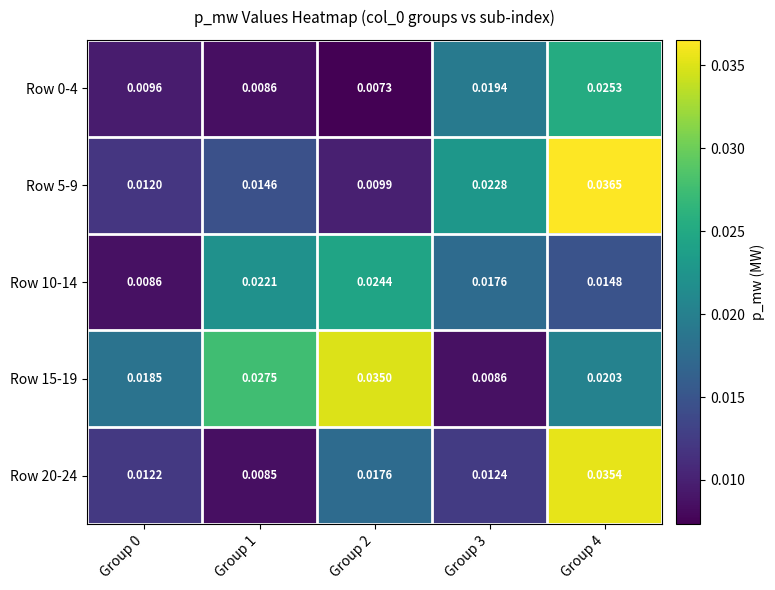

What is the total value across all series at Group 3?

0.1